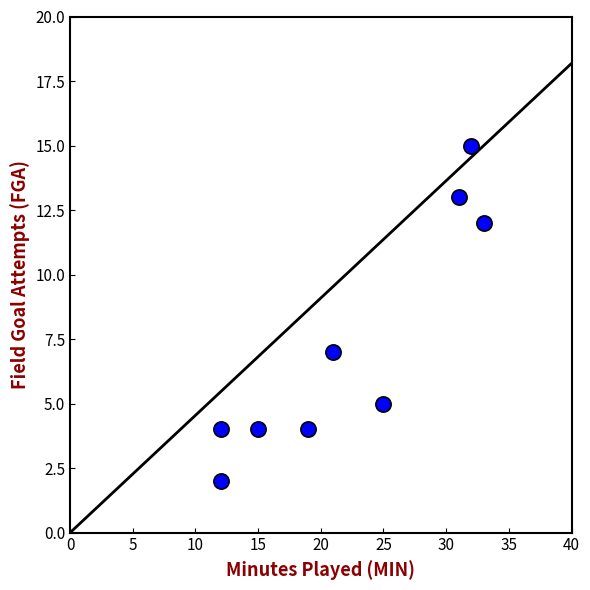

What is the average Y value?

7